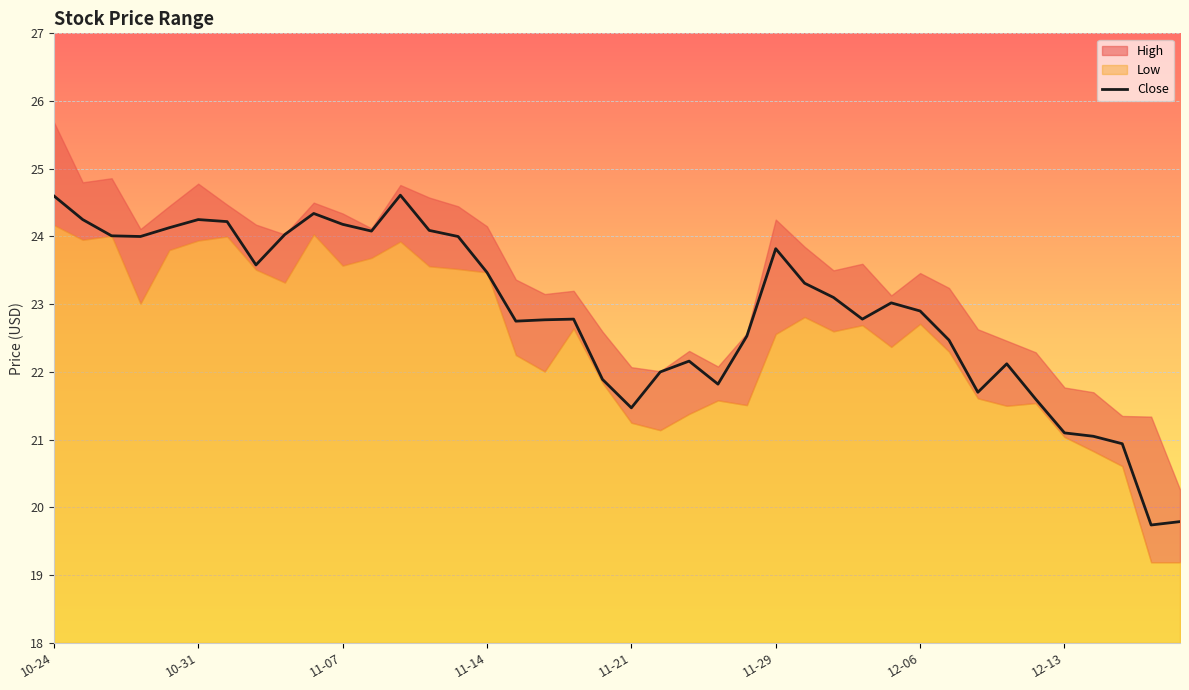

Reading left to right, what are all the values shown in this chart?

24.6	24.2	24.0	24.0	24.1	24.2	24.2	23.6	24.0	24.3	24.2	24.1	24.6	24.1	24.0	23.5	22.8	22.8	22.8	21.9	21.5	22.0	22.2	21.8	22.5	23.8	23.3	23.1	22.8	23.0	22.9	22.5	21.7	22.1	21.6	21.1	21.0	20.9	19.7	19.8